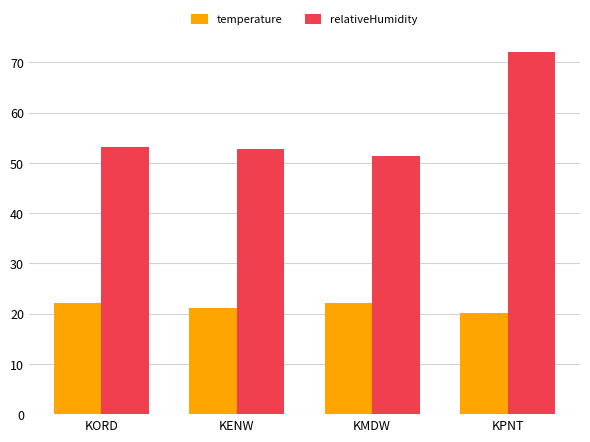

At which category is the sum across all series the highest?

KPNT